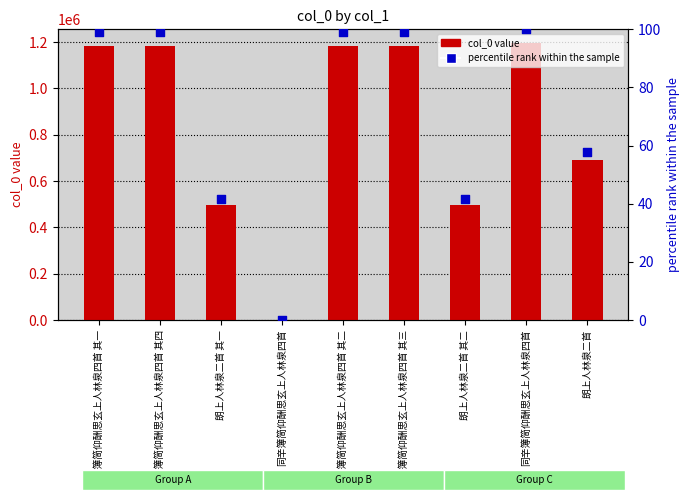

At how many categories does at least one series exceed 626966?

6